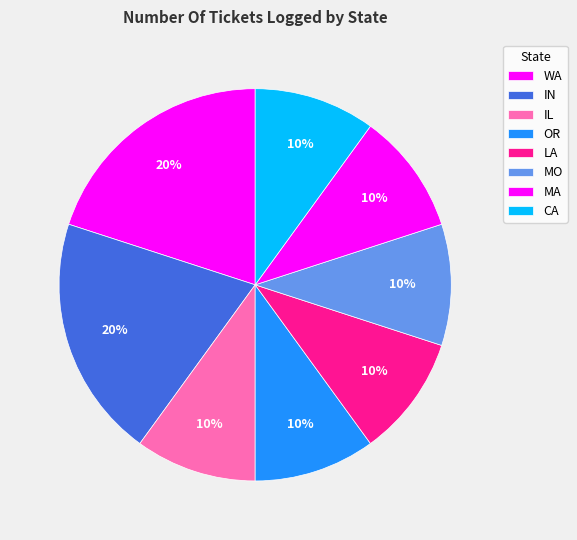

What is the change in value from WA to OR?

-1